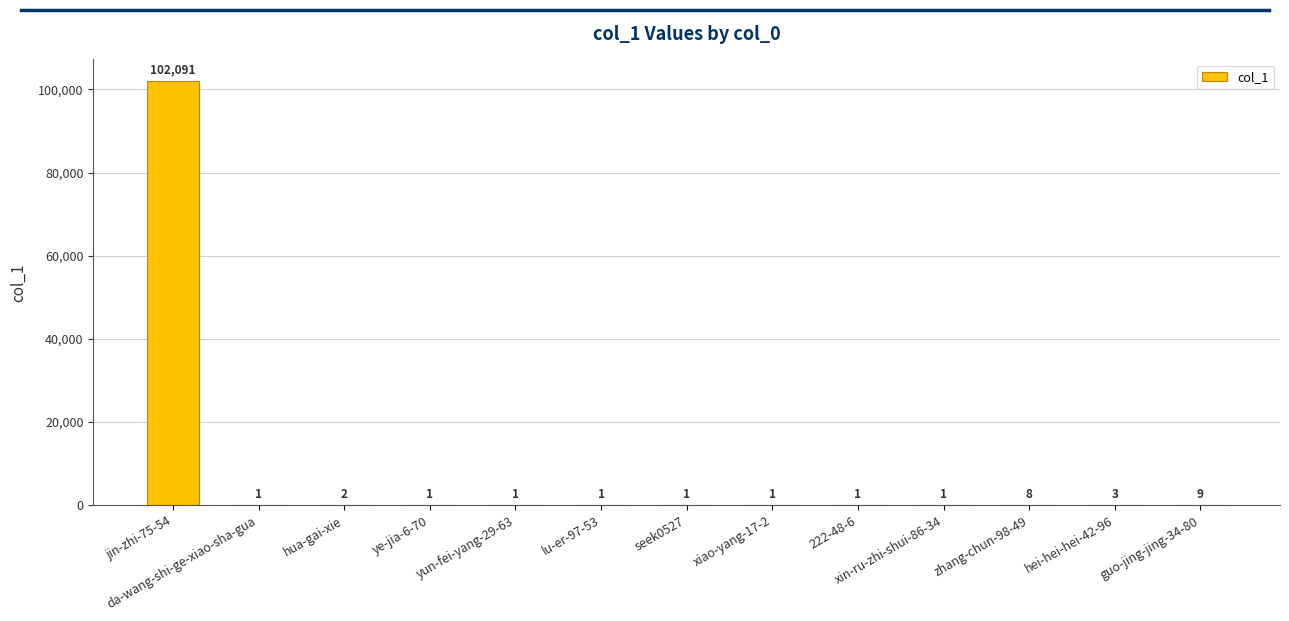

Reading left to right, extract all data points from this chart.

jin-zhi-75-54=102091	da-wang-shi-ge-xiao-sha-gua=1	hua-gai-xie=2	ye-jia-6-70=1	yun-fei-yang-29-63=1	lu-er-97-53=1	seek0527=1	xiao-yang-17-2=1	222-48-6=1	xin-ru-zhi-shui-86-34=1	zhang-chun-98-49=8	hei-hei-hei-42-96=3	guo-jing-jing-34-80=9